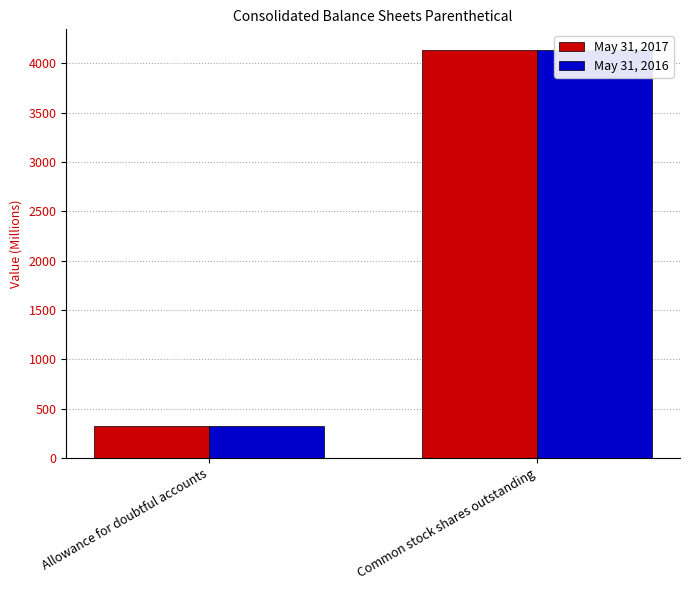

What is the value of the May 31, 2016 bar at the 1st from the left?

327